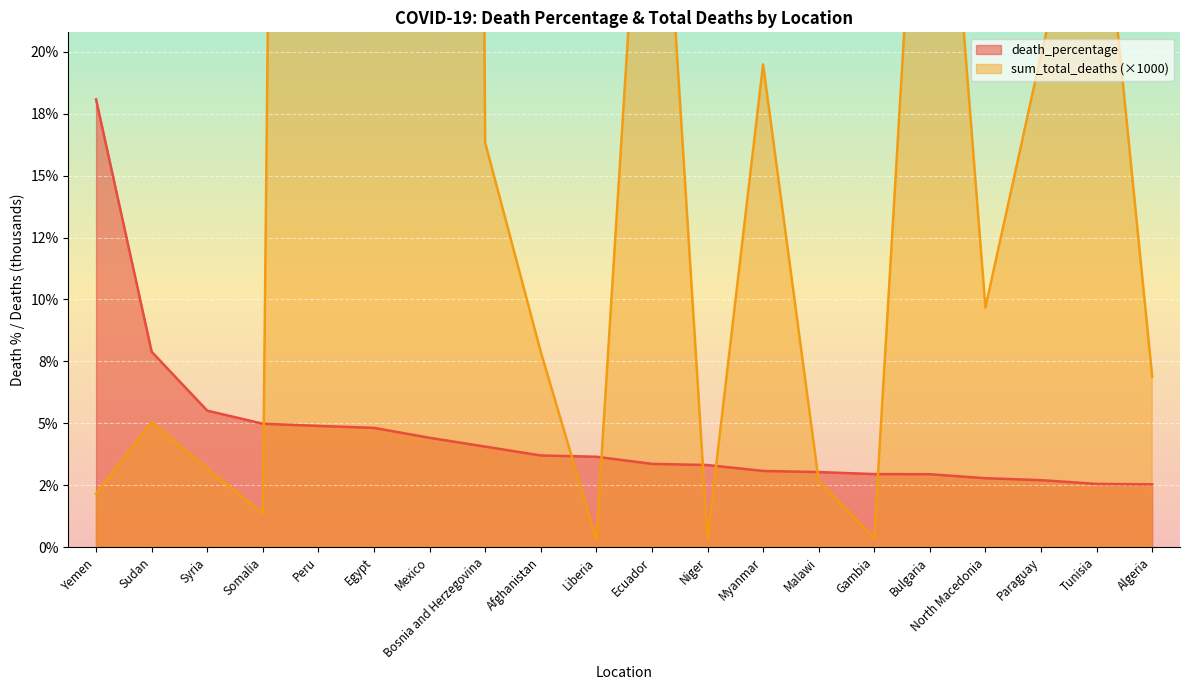

Is the value of death_percentage at Bosnia and Herzegovina greater than the value of sum_total_deaths_scaled at Bulgaria?

No